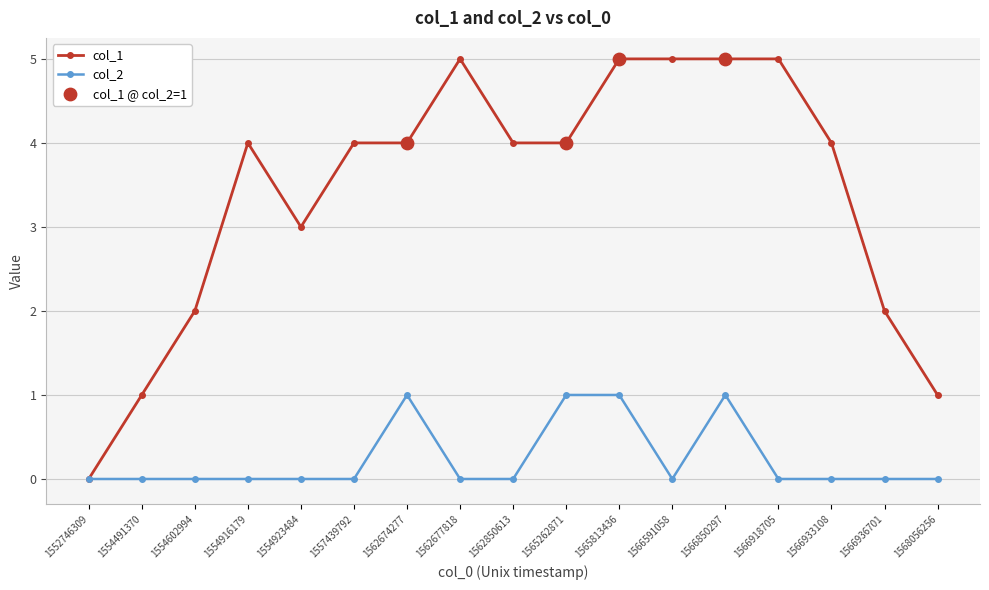

What is the total value across all series at 1568056256?

1